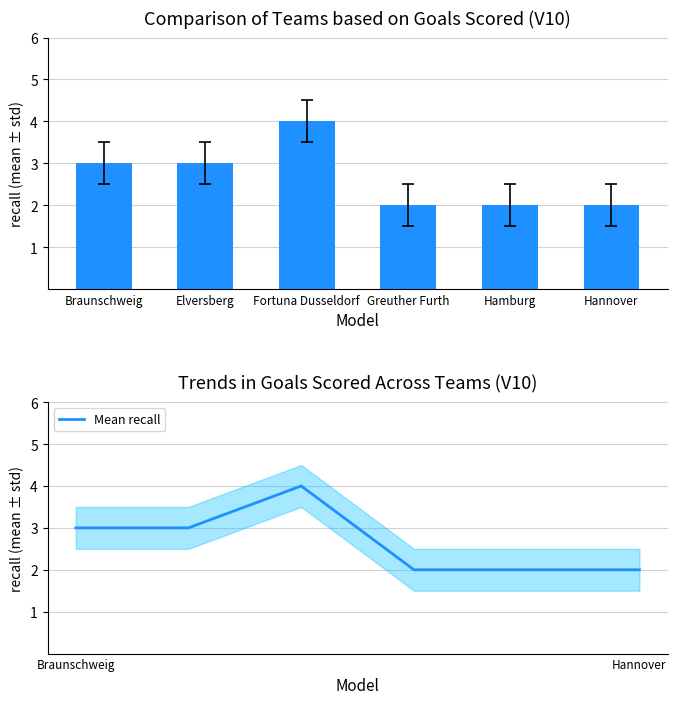

List the labels in order of Goals Scored value, smallest first.

Greuther Furth, Hamburg, Hannover, Braunschweig, Elversberg, Fortuna Dusseldorf